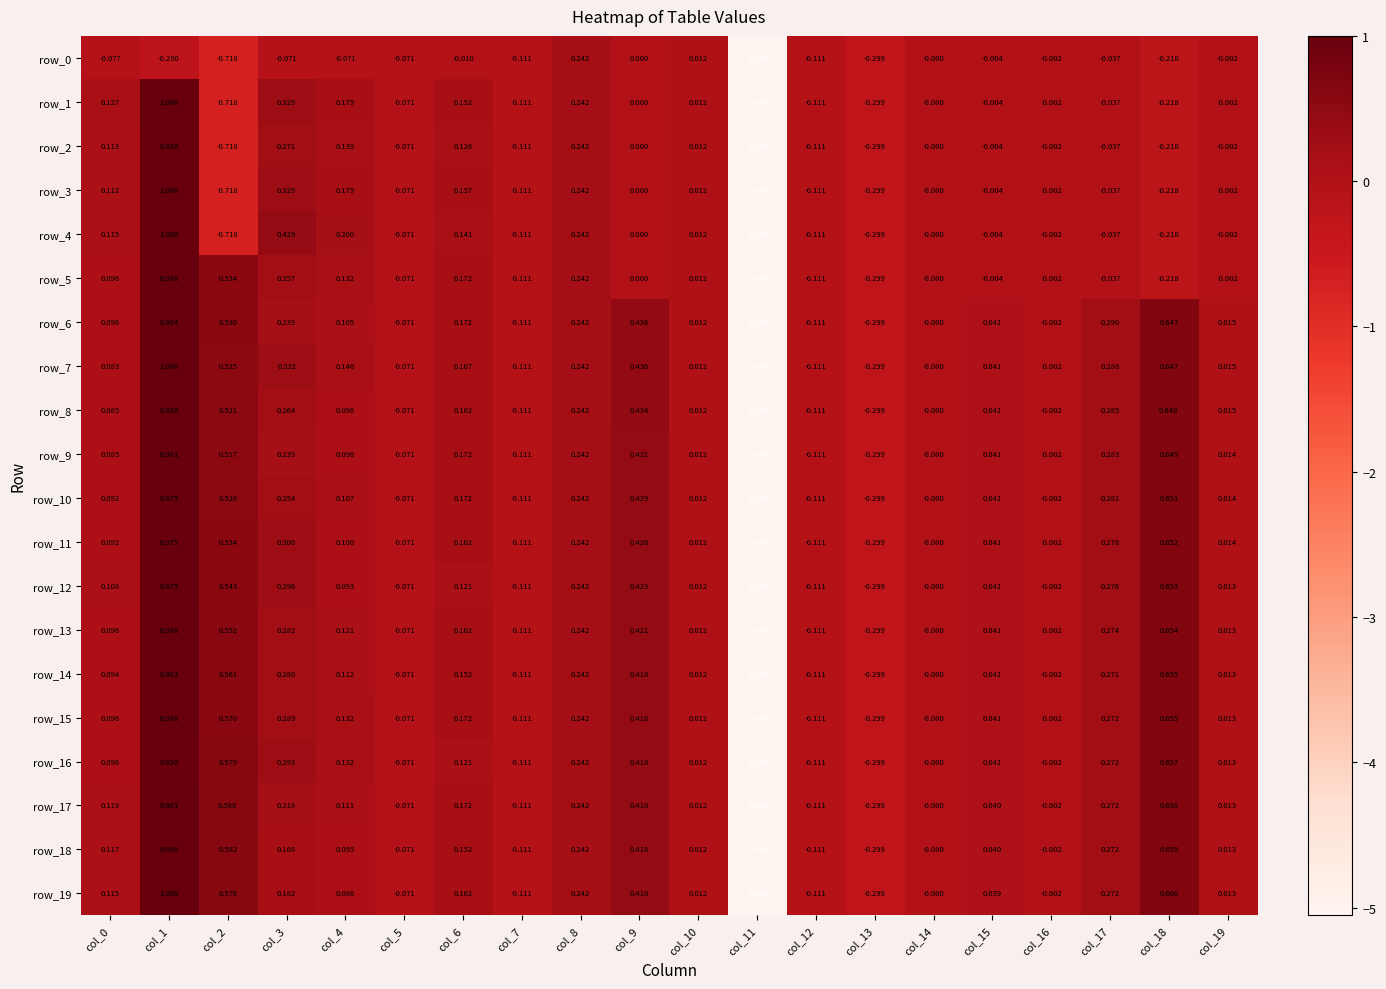

Is the value of row_2 at col_5 greater than the value of row_0 at col_19?

No